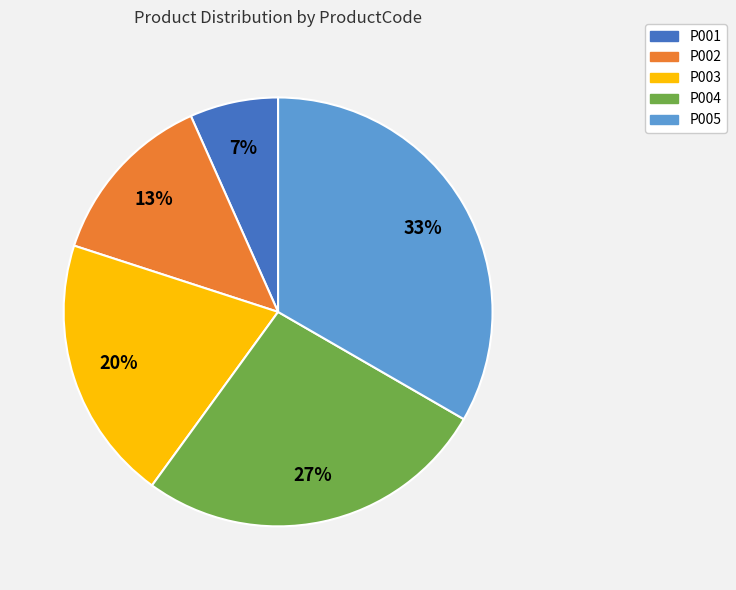

Which slice is the largest?

P005